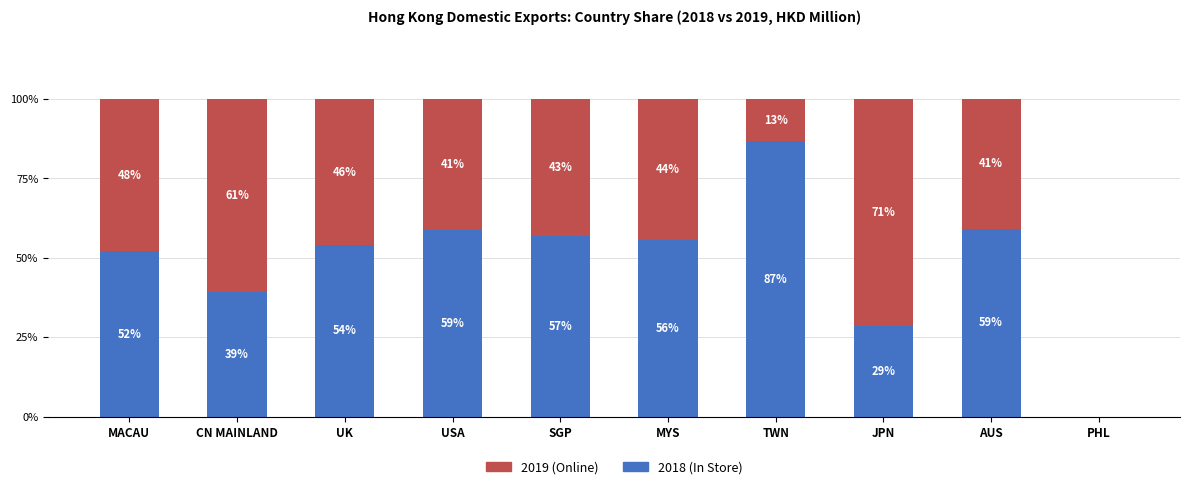

What is the total value across all series at MACAU?

100.0